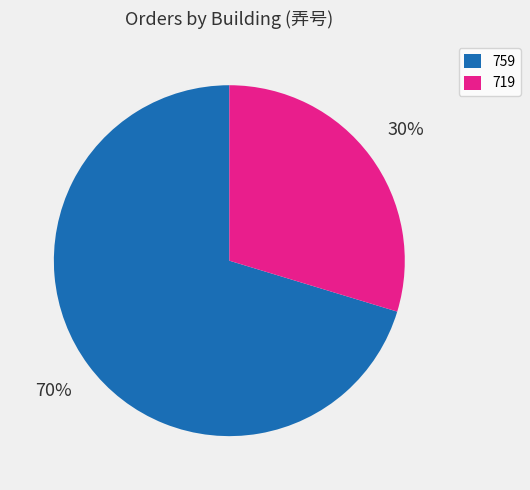

Which category has the biggest portion of the pie?

759